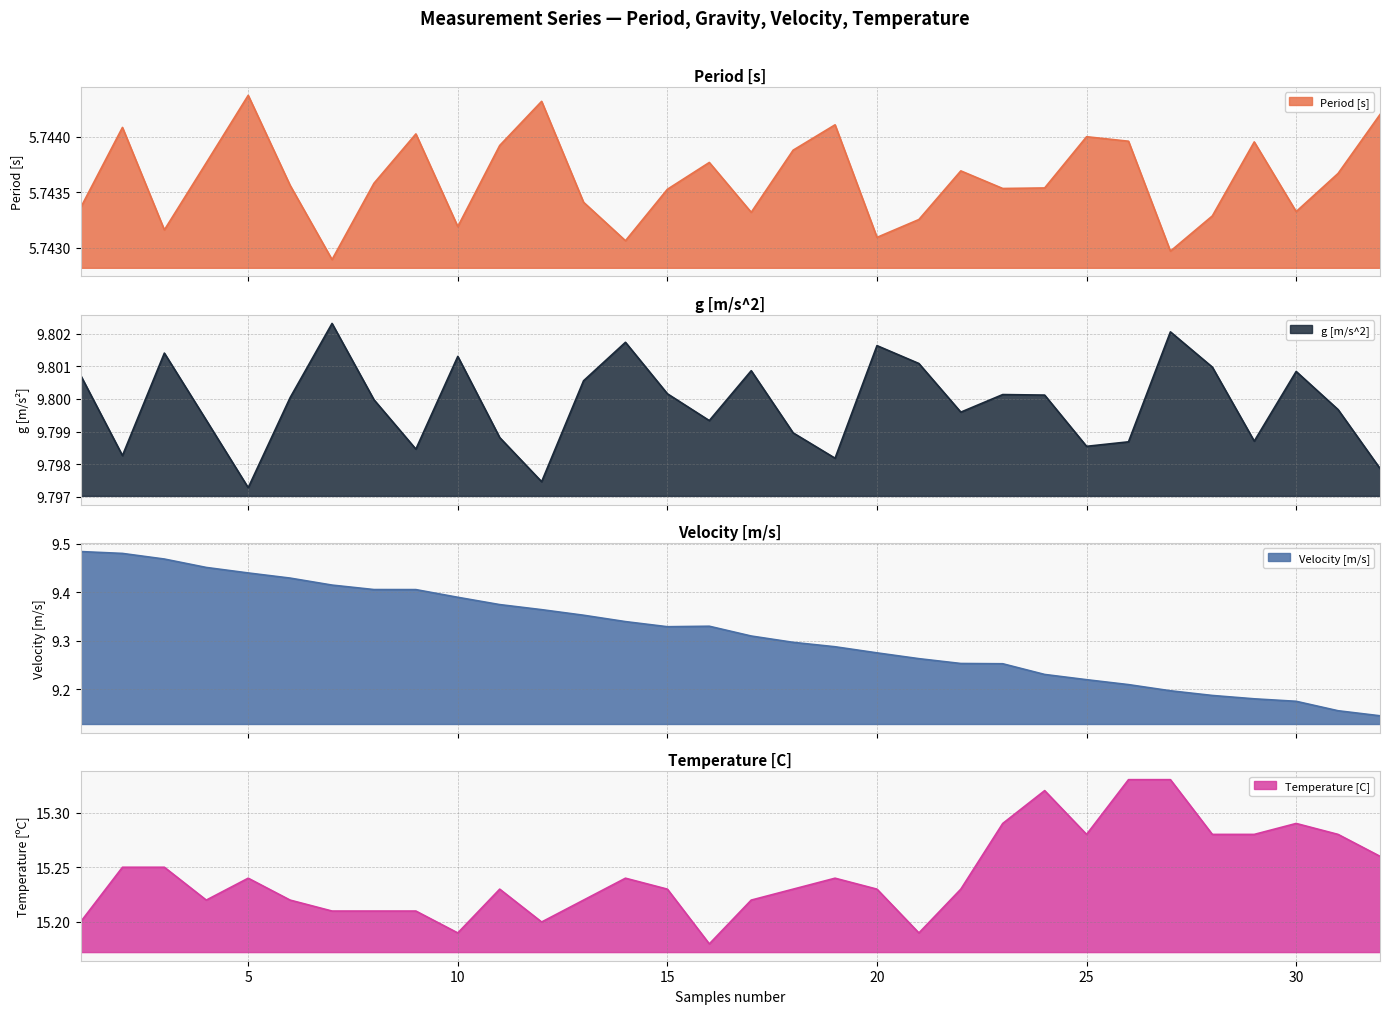

How many lines are shown in the chart?

4